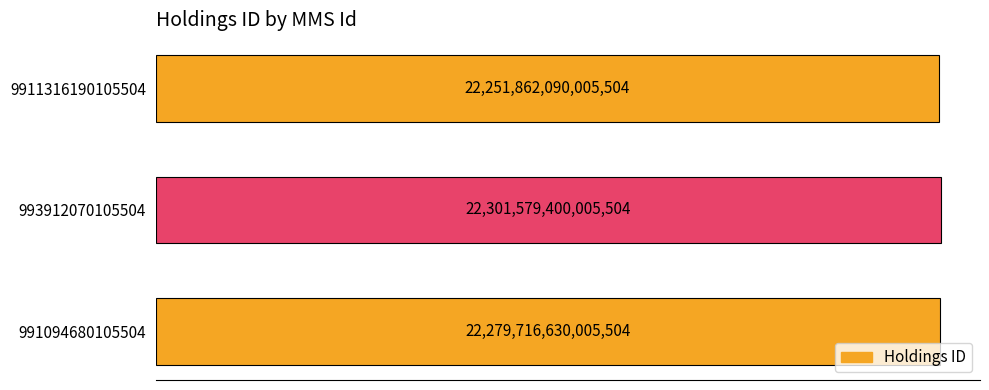

What is the maximum value shown in the chart?

22301579400005504